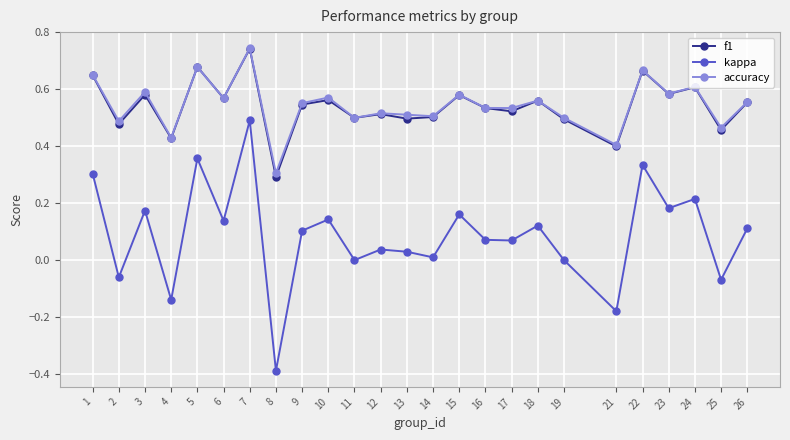

The accuracy series shows 0.6 at 24. True or false?

True